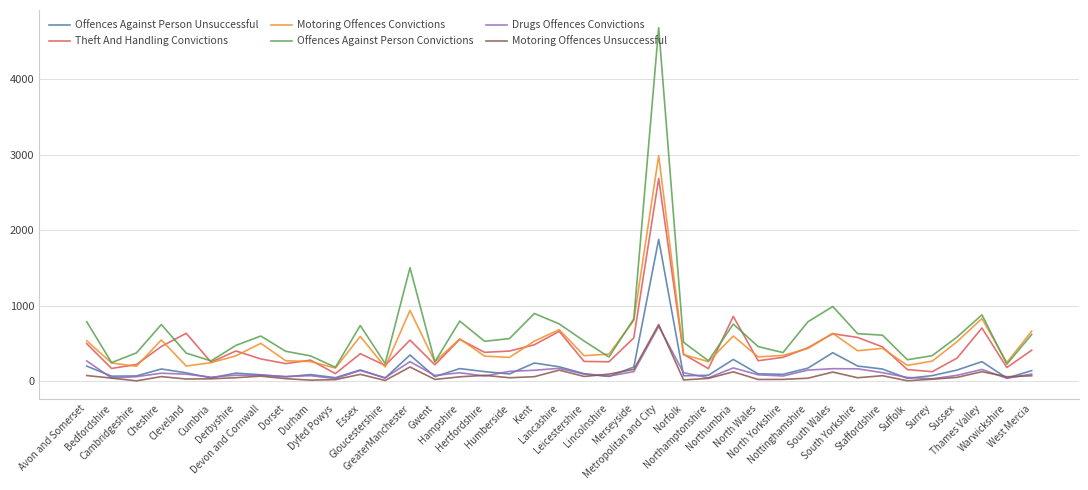

Which series has the widest spread of values?

Offences Against Person Convictions